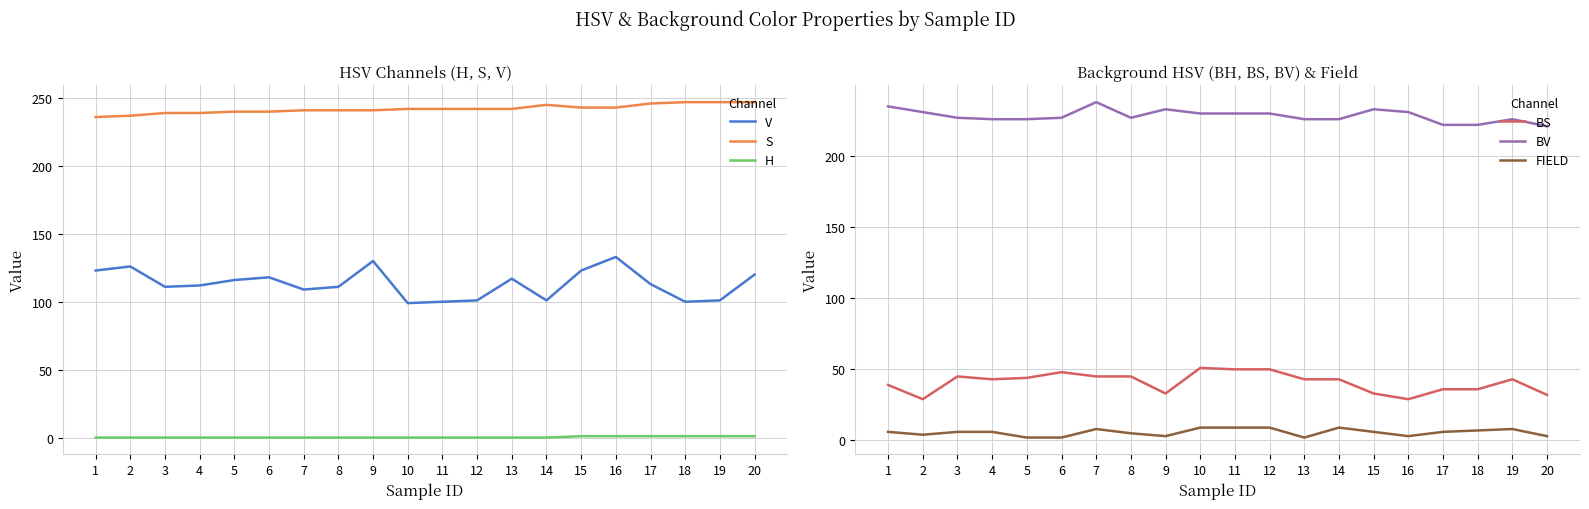

Reading right to left, extract all data points from this chart.

V: 20=120	19=101	18=100	17=113	16=133	15=123	14=101	13=117	12=101	11=100	10=99	9=130	8=111	7=109	6=118	5=116	4=112	3=111	2=126	1=123
S: 20=247	19=247	18=247	17=246	16=243	15=243	14=245	13=242	12=242	11=242	10=242	9=241	8=241	7=241	6=240	5=240	4=239	3=239	2=237	1=236
H: 20=1	19=1	18=1	17=1	16=1	15=1	14=0	13=0	12=0	11=0	10=0	9=0	8=0	7=0	6=0	5=0	4=0	3=0	2=0	1=0
BS: 20=32	19=43	18=36	17=36	16=29	15=33	14=43	13=43	12=50	11=50	10=51	9=33	8=45	7=45	6=48	5=44	4=43	3=45	2=29	1=39
BV: 20=221	19=226	18=222	17=222	16=231	15=233	14=226	13=226	12=230	11=230	10=230	9=233	8=227	7=238	6=227	5=226	4=226	3=227	2=231	1=235
FIELD: 20=3	19=8	18=7	17=6	16=3	15=6	14=9	13=2	12=9	11=9	10=9	9=3	8=5	7=8	6=2	5=2	4=6	3=6	2=4	1=6